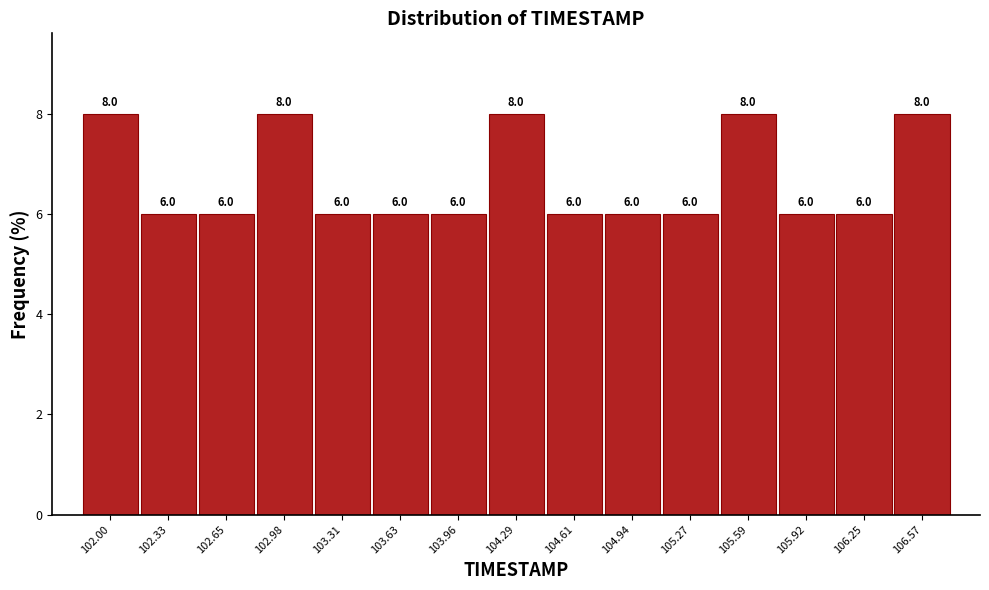

Reading left to right, what are all the values shown in this chart?

8	6	6	8	6	6	6	8	6	6	6	8	6	6	8